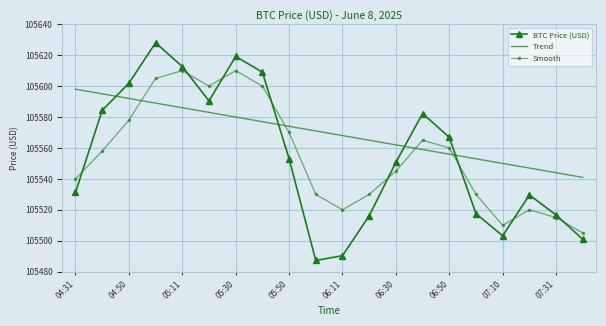

Which series has the largest range (max minus min)?

BTC Price (USD)